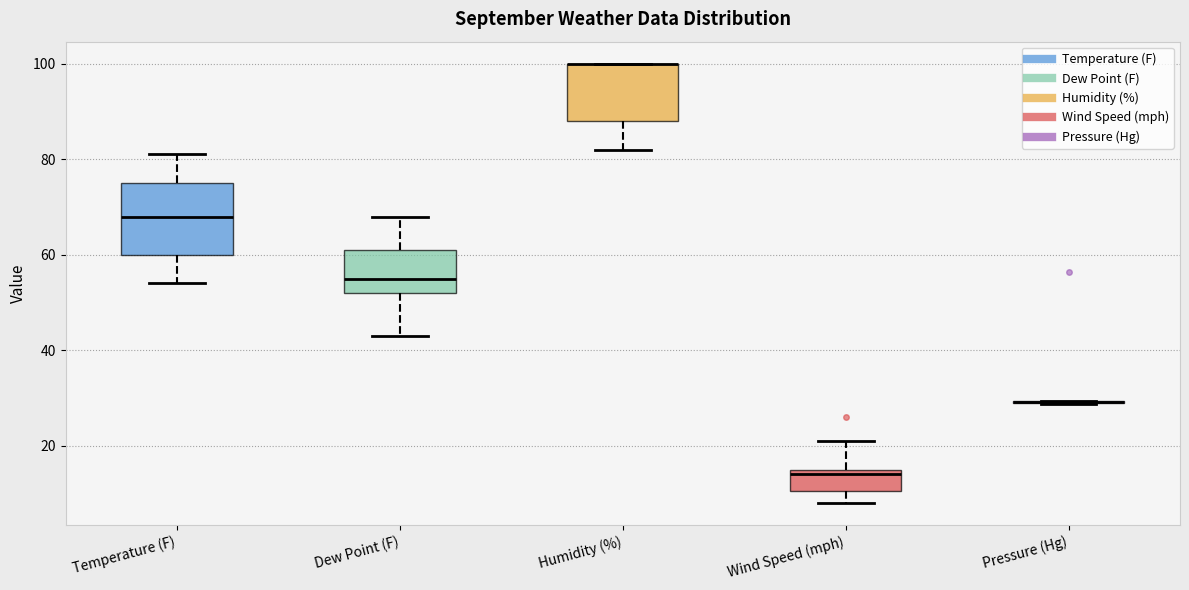

Reading left to right, read every box against the y-axis: the position of its median line, the range the box covers, and the ends of its whiskers. The values are not printed on the chart, so give them approximately, as read against the axis.

Temperature (F): median 68, box 60 to 76, whiskers 54 to 82
Dew Point (F): median 56, box 52 to 62, whiskers 44 to 68
Humidity (%): median 100 (drawn on the box's upper edge), box 88 to 100, whiskers 82 to 100
Wind Speed (mph): median 14, box 10 to 16, whiskers 8 to 22
Pressure (Hg): box collapsed to a line at 30, whiskers 28 to 30